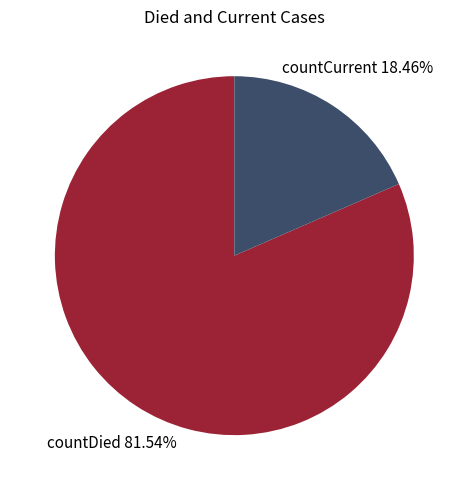

Is there a majority slice in this chart?

Yes